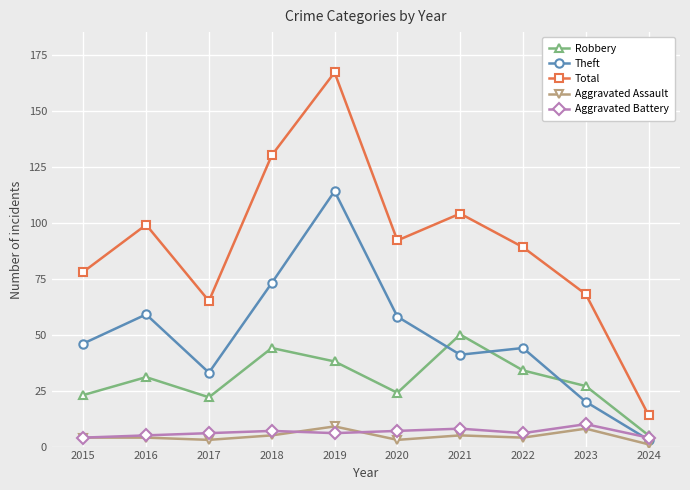

How many distinct data groups are displayed?

5